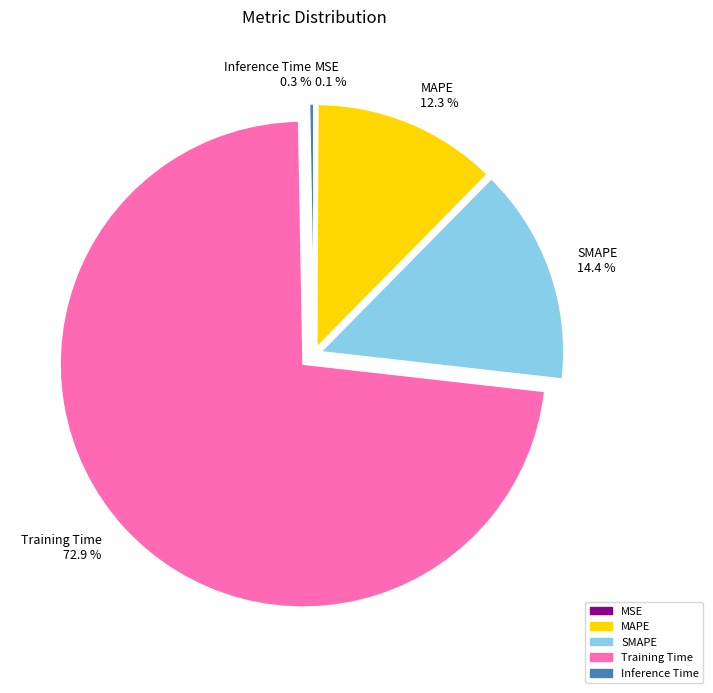

Between Inference Time 0.3 % and SMAPE 14.4 %, which is larger?

SMAPE 14.4 %